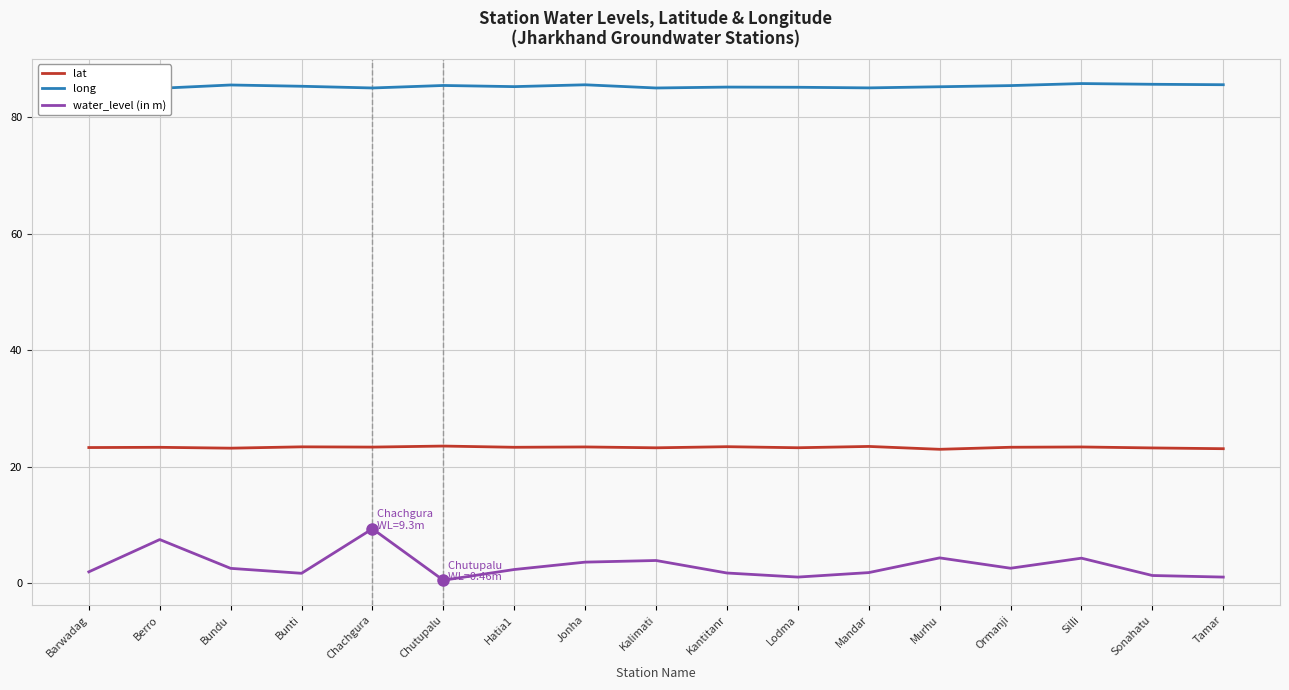

What is the value of the water_level (in m) point at the 6th from the left?

0.5